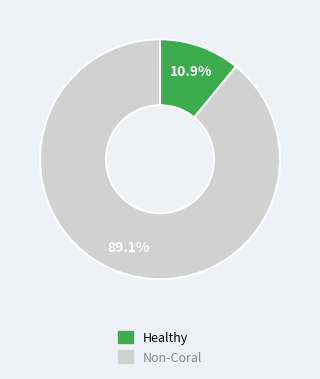

Does any single category account for the majority?

Yes